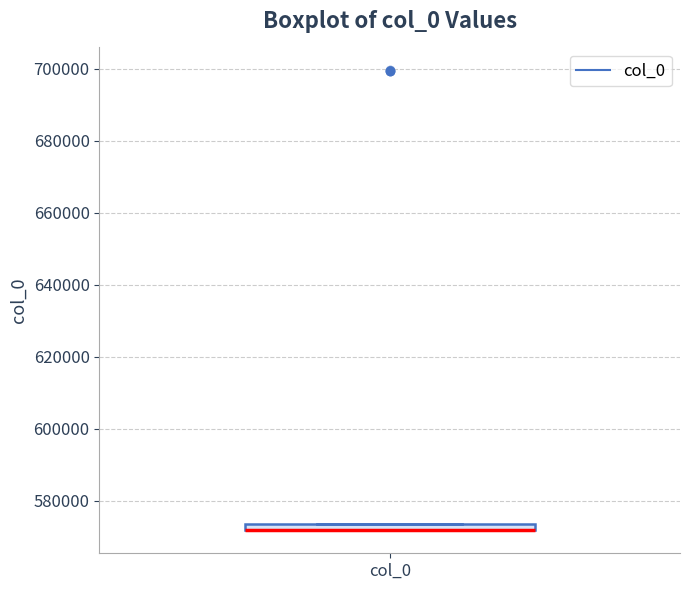

Where is the upper edge of the box for col_0 on the y-axis? The values are not printed on the chart, so give them approximately, as read against the axis.

574000